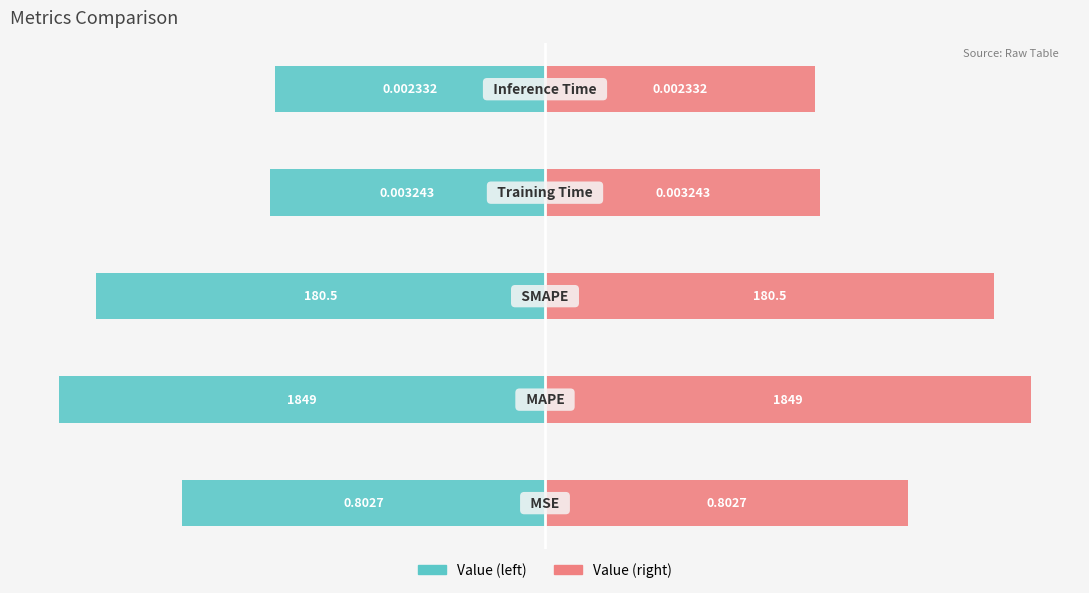

How many categories are shown in the chart?

5